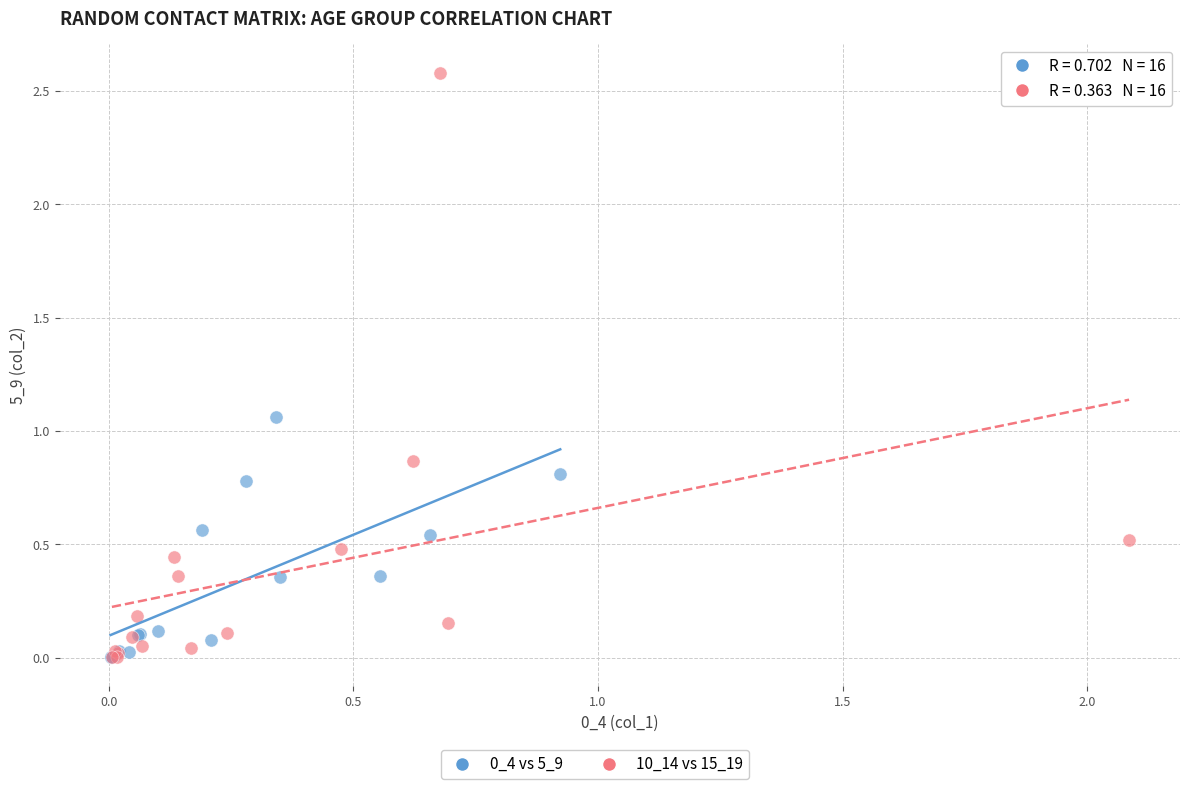

Which series contains the highest Y value?

10_14 vs 15_19